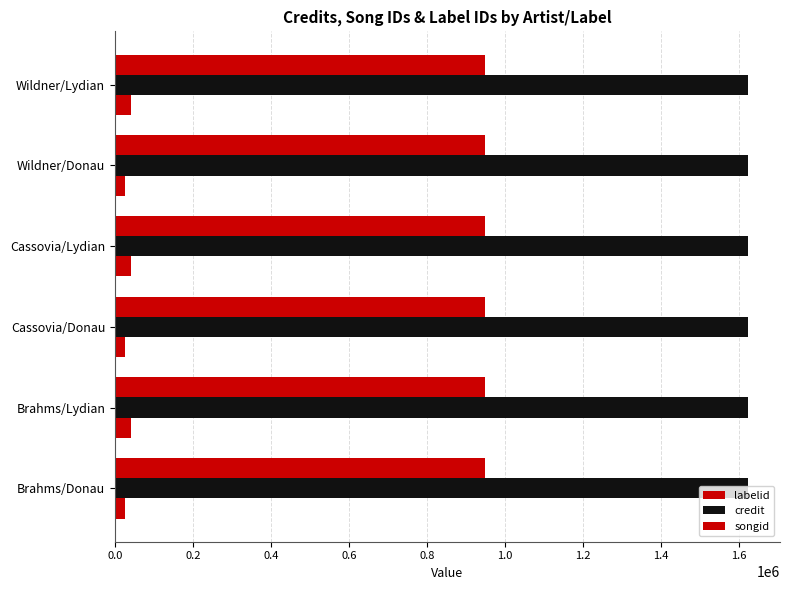

Does the chart contain any negative values?

No